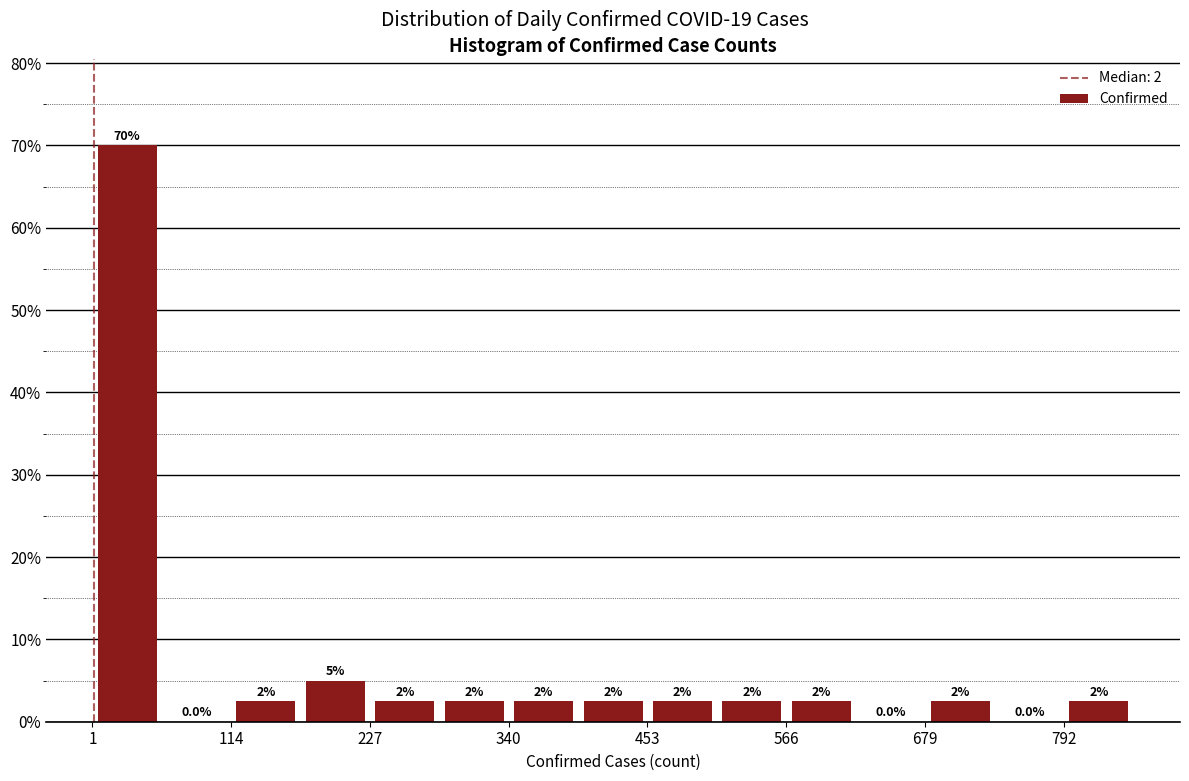

Around what value on the x-axis is the tallest bar? Give the approximate position of its centre, as read against the axis.

20